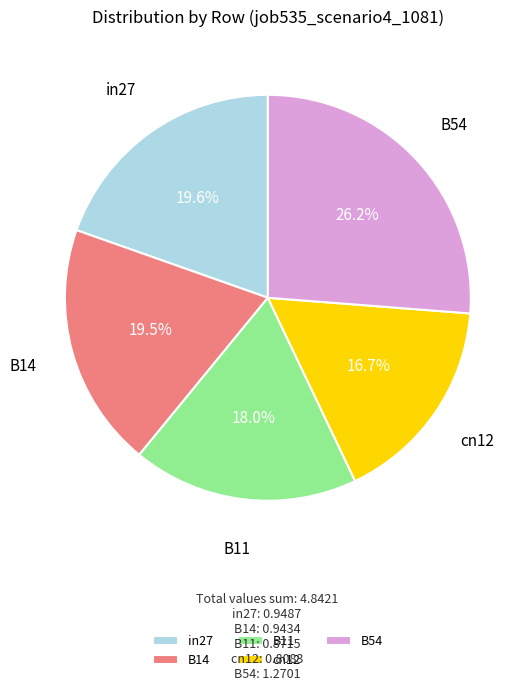

To the nearest percent, what is the combined percentage of in27 and cn12?

36%